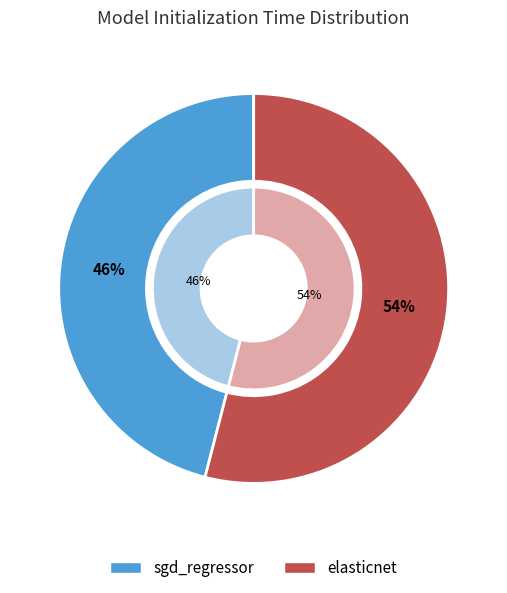

What percentage is the elasticnet slice, to the nearest percent?

54%